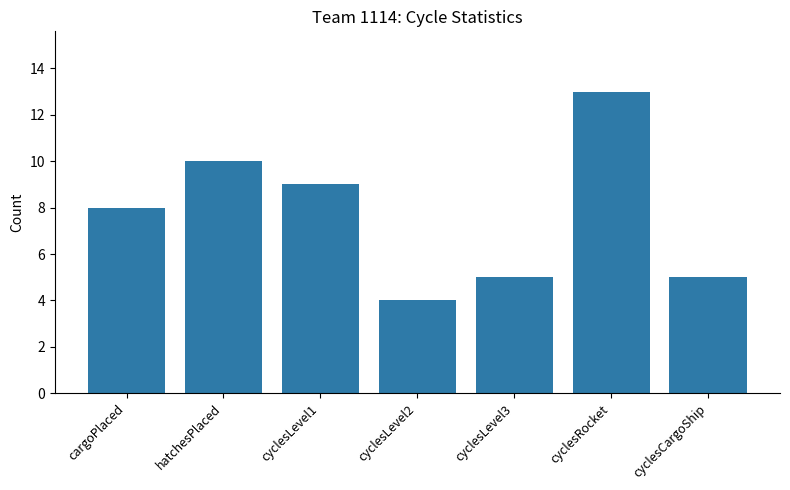

Which label corresponds to the smallest value in the chart?

cyclesLevel2